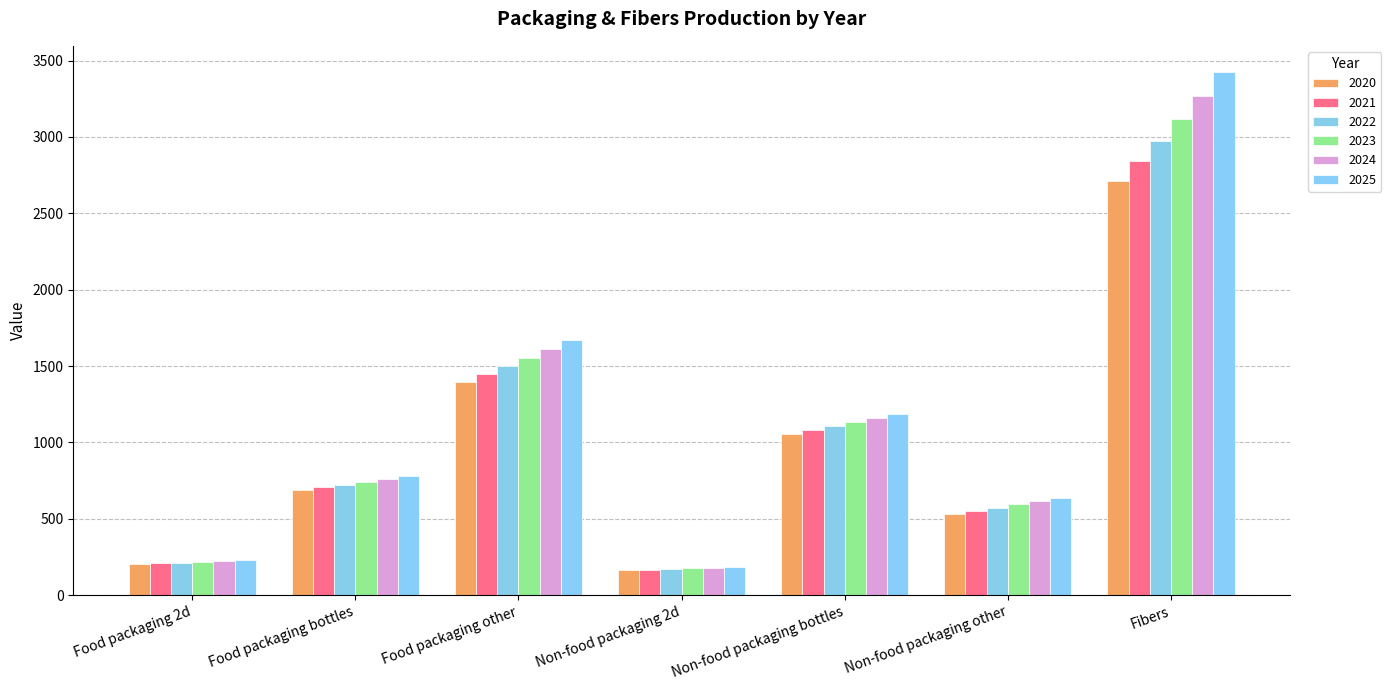

What is the sum of the 2024 values at Food packaging bottles and Non-food packaging other?

1374.5